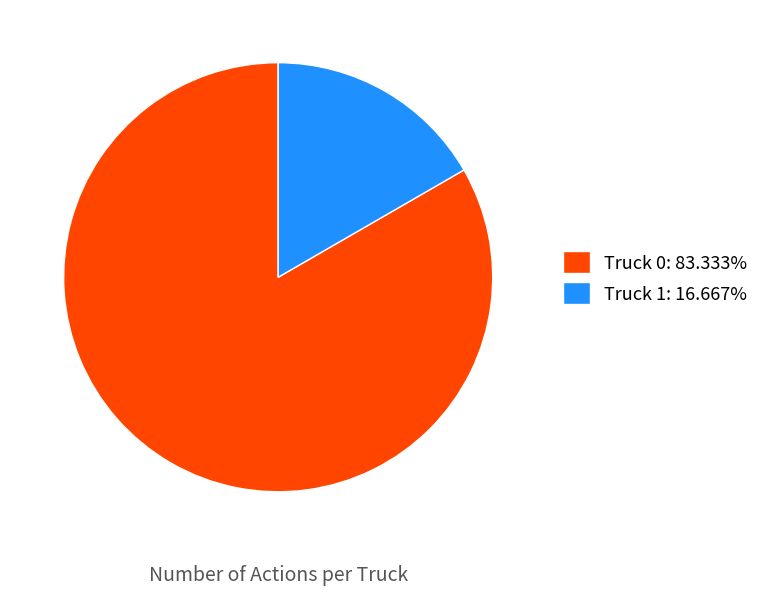

Is it true that Truck 0 is 83% of the pie?

True